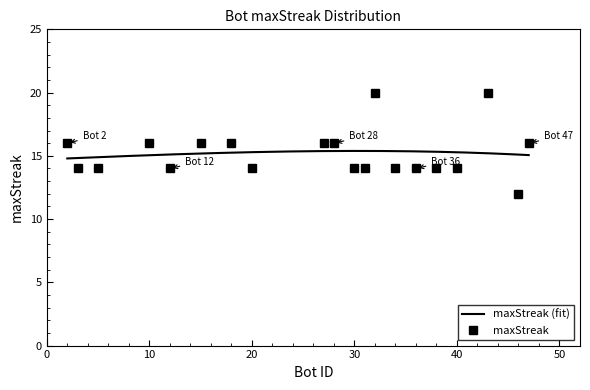

What is the minimum value for maxStreak (fit)?

14.8